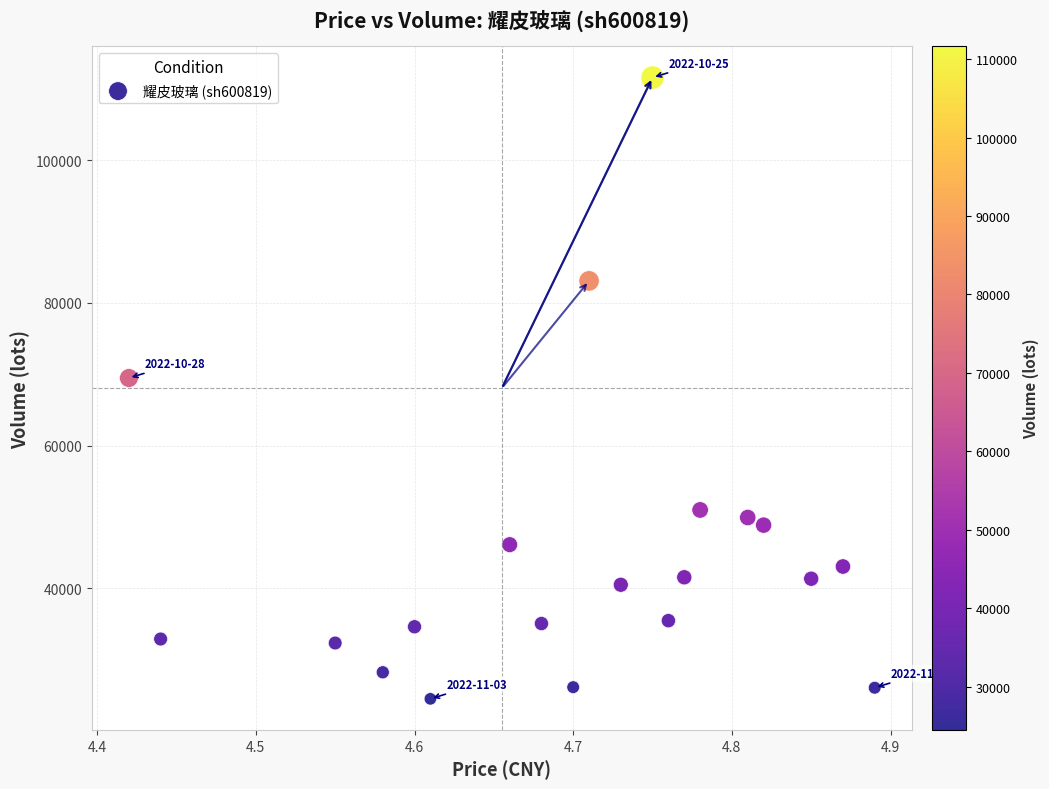

What Y value in the scatter plot is closest to 68039?

69467